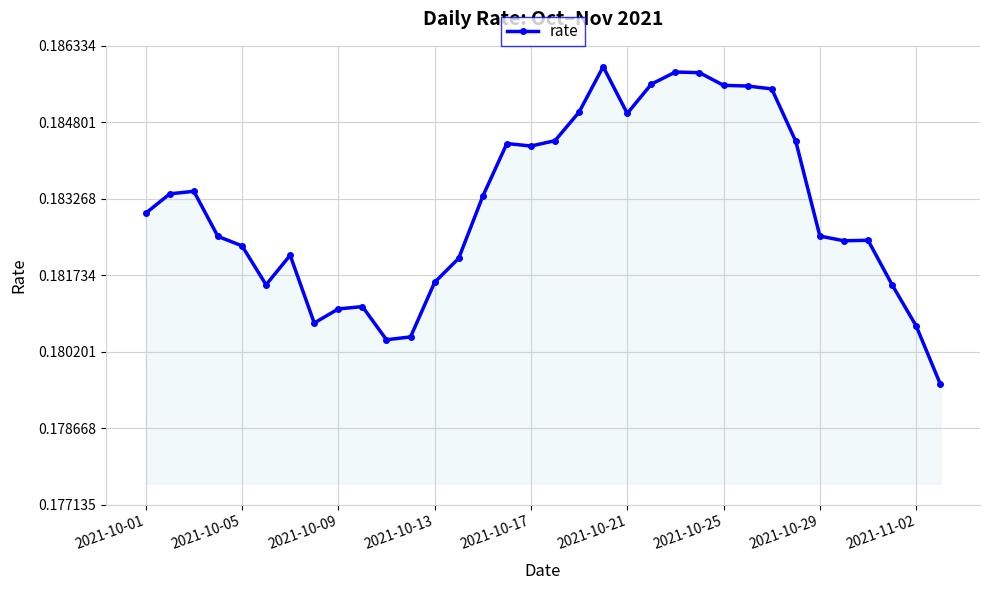

What is the sum of all values?

6.2